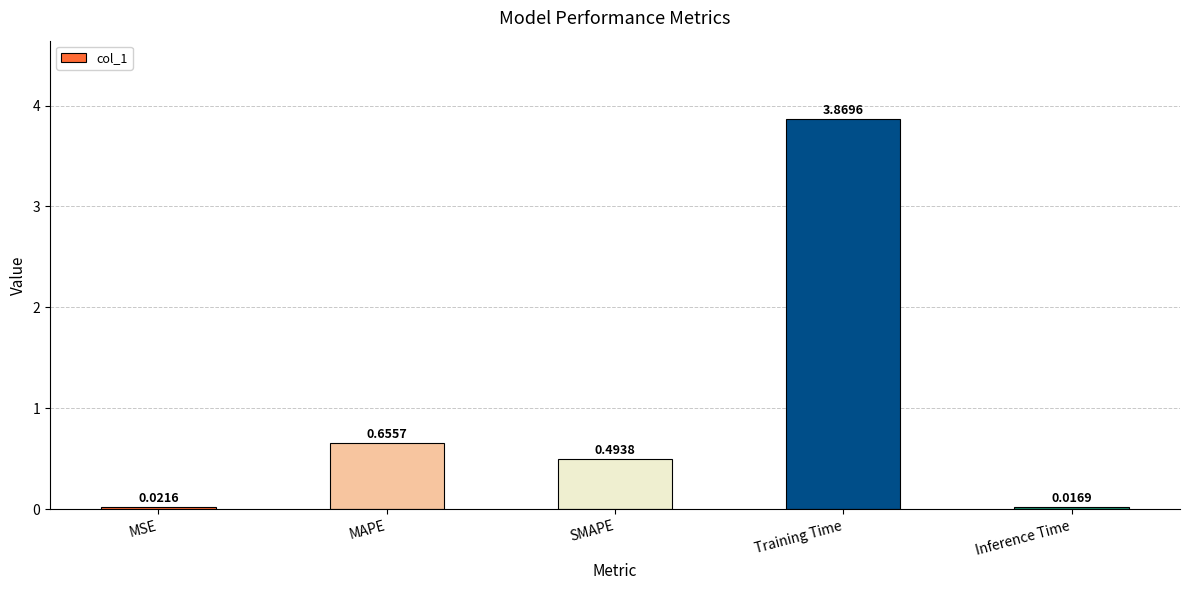

What is the difference between the maximum and second lowest values?

3.8